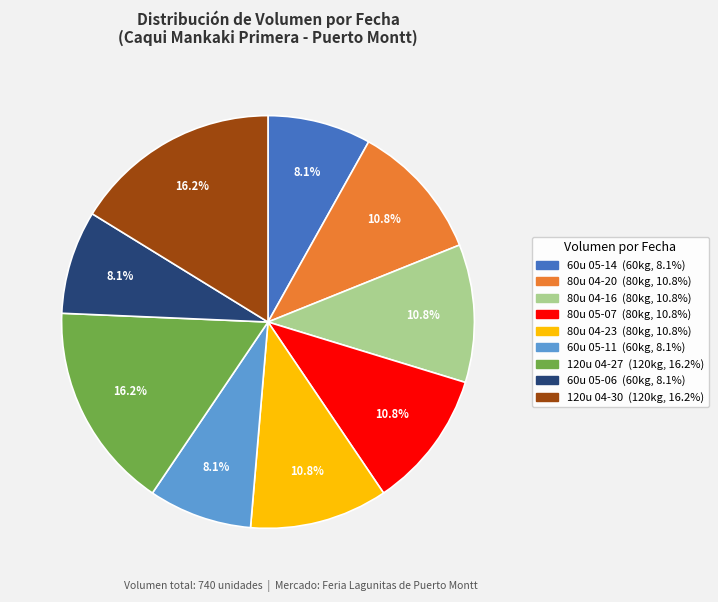

Does any single category account for the majority?

No